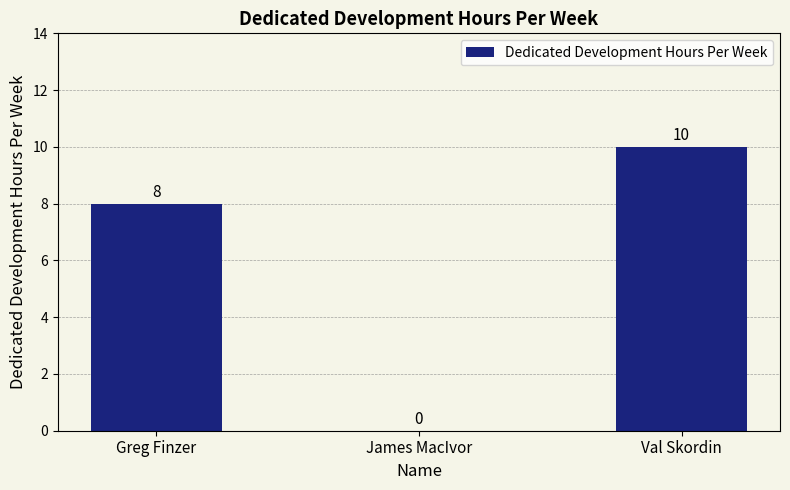

Is it true that the value at Val Skordin is 4?

False